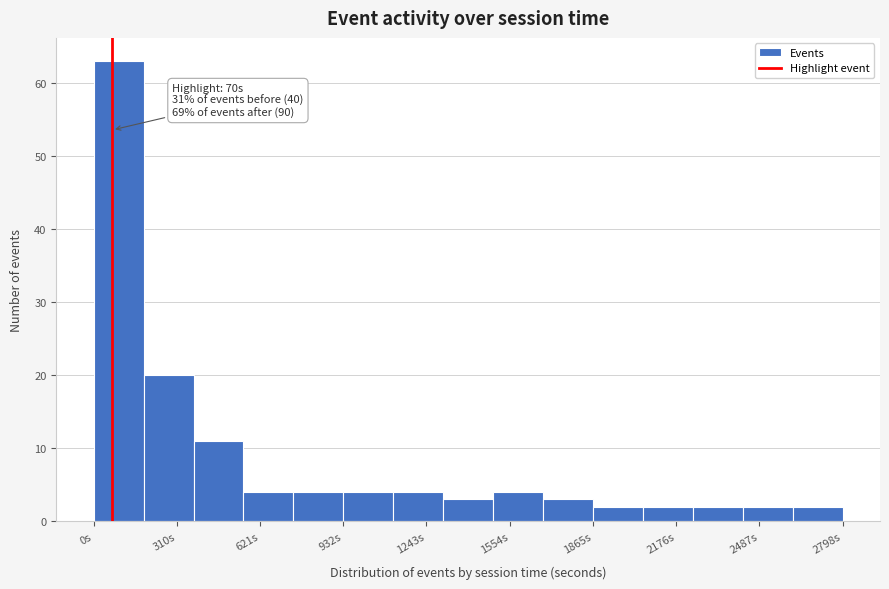

Around what value on the x-axis is the tallest bar? Give the approximate position of its centre, as read against the axis.

100